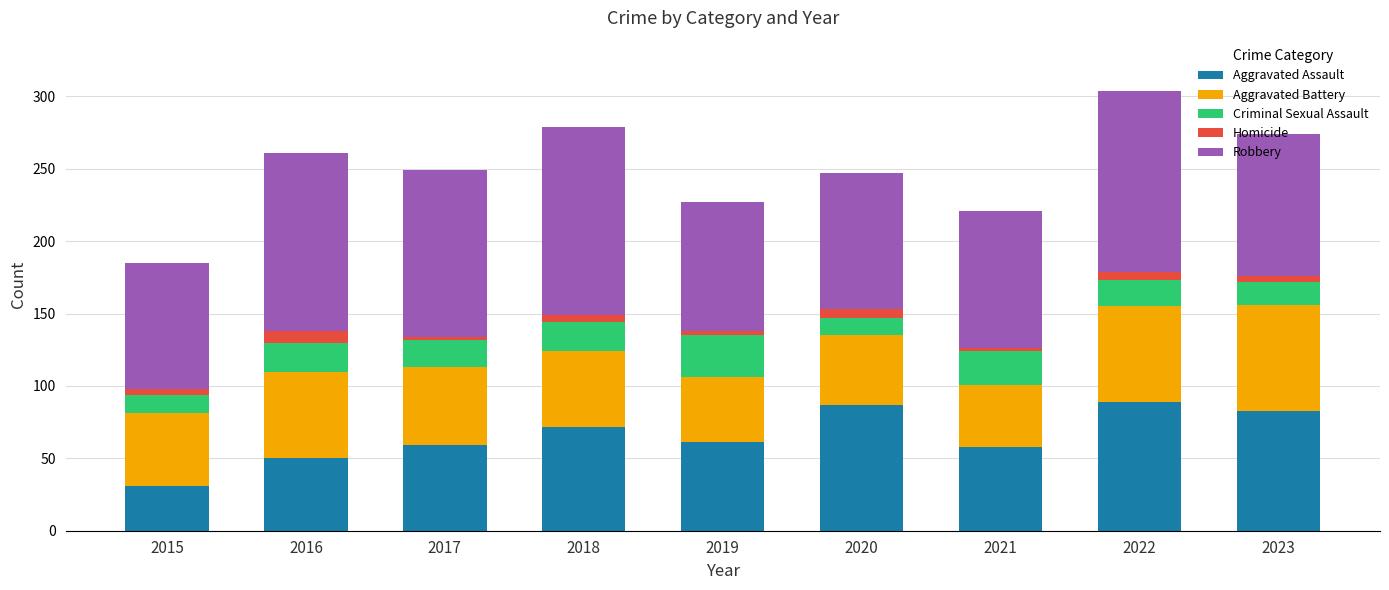

What is the maximum value for Aggravated Assault?

89